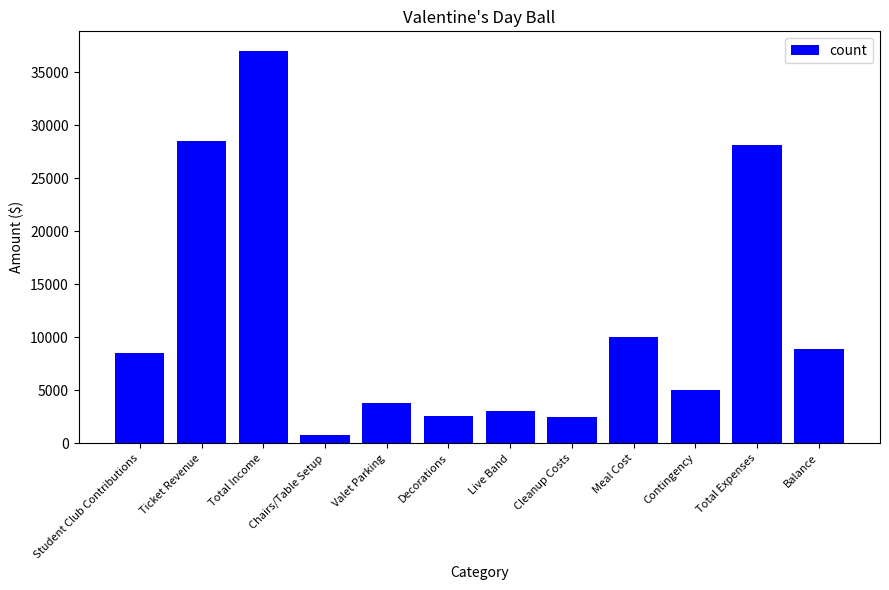

What is the ratio of the value at Student Club Contributions to the value at Ticket Revenue?

0.3